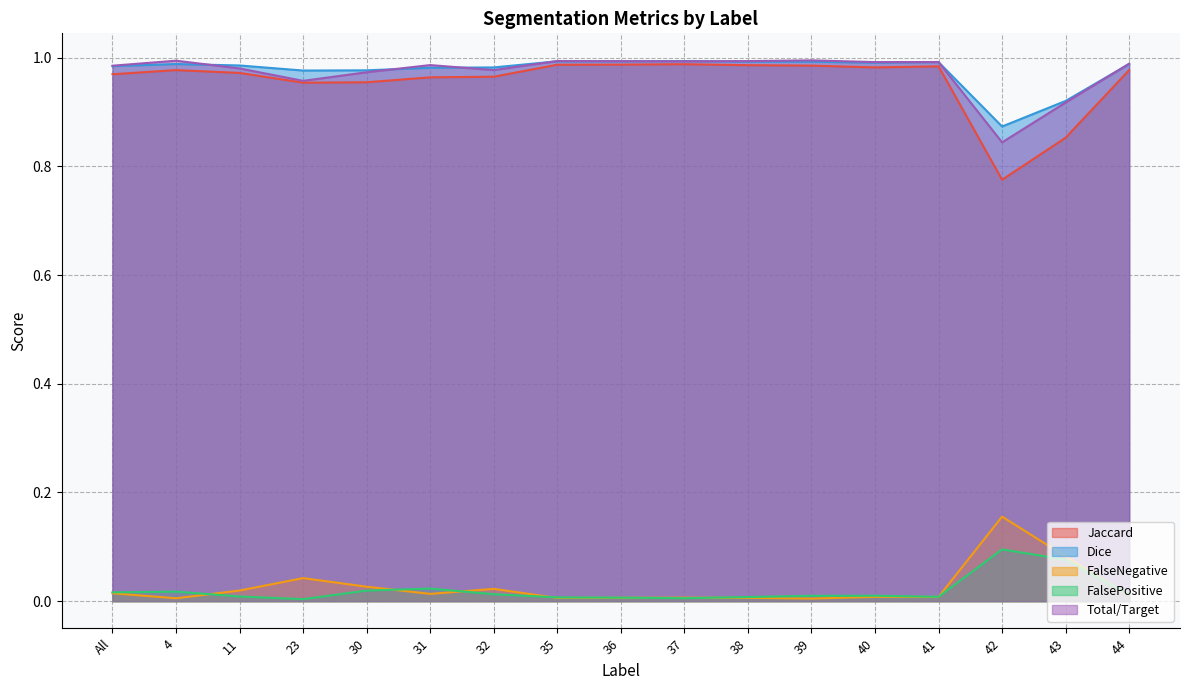

Is the value of FalsePositive at 31 greater than the value of Jaccard at 31?

No